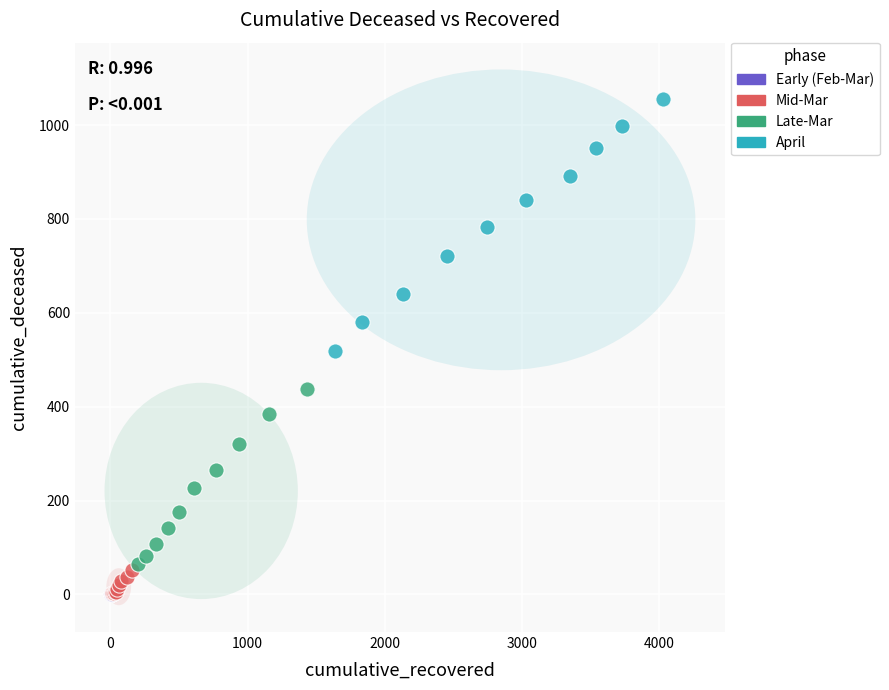

Which series has the largest Y range (max minus min)?

April